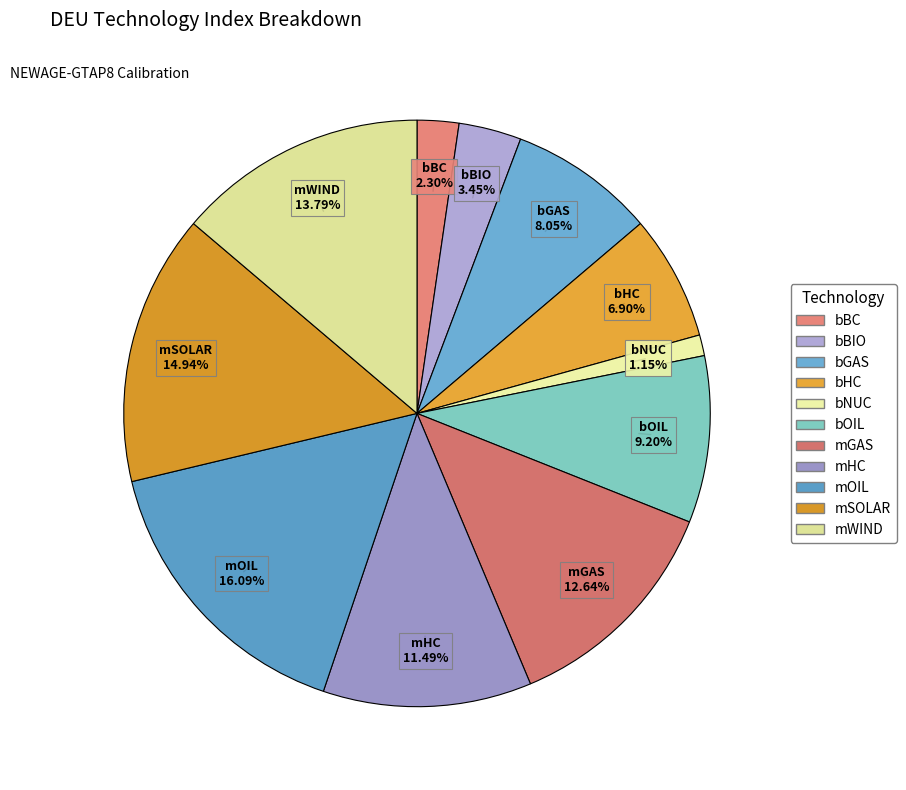

Which slice is the smallest?

bNUC